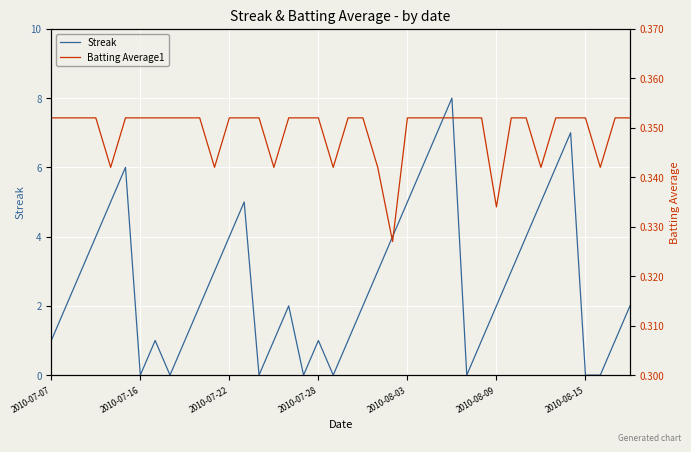

The Streak series shows 6 at 2010-07-22. True or false?

False